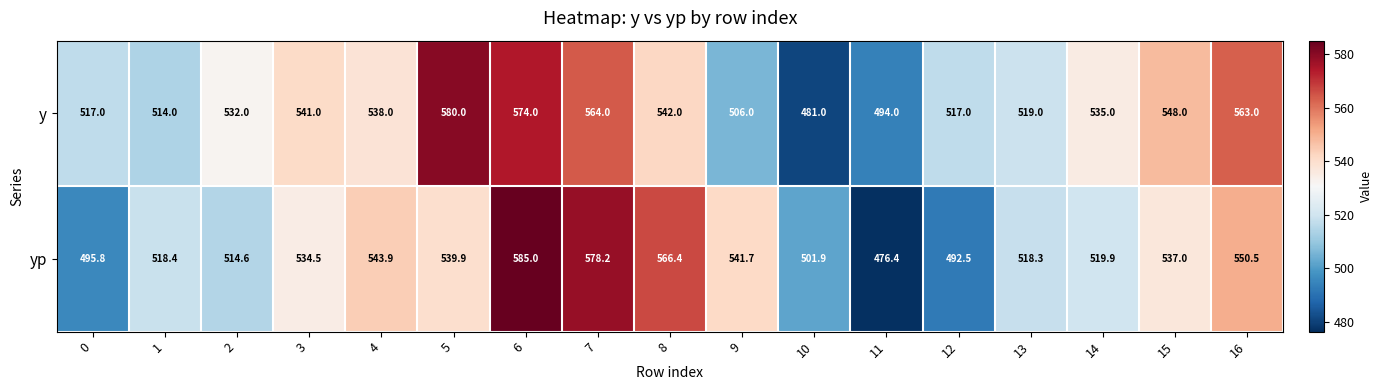

Is it true that yp equals 199.4 at 12?

False